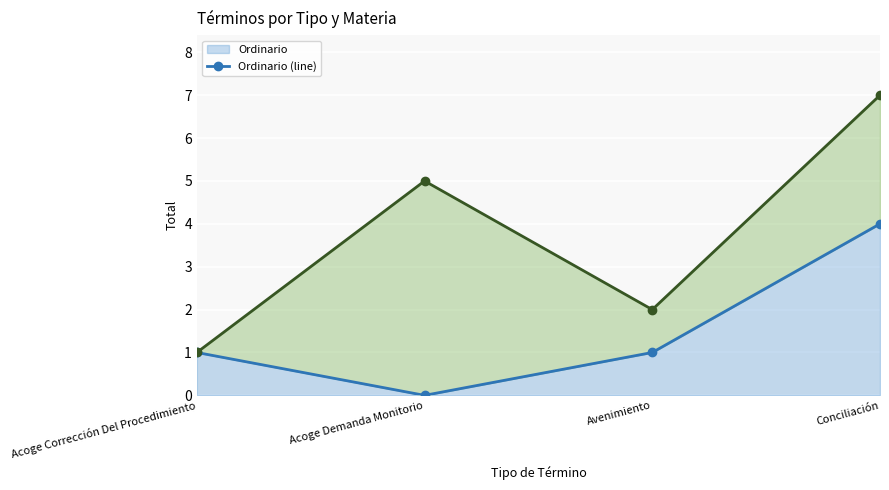

Is it true that Monitorio (line) equals 7 at Conciliación?

True